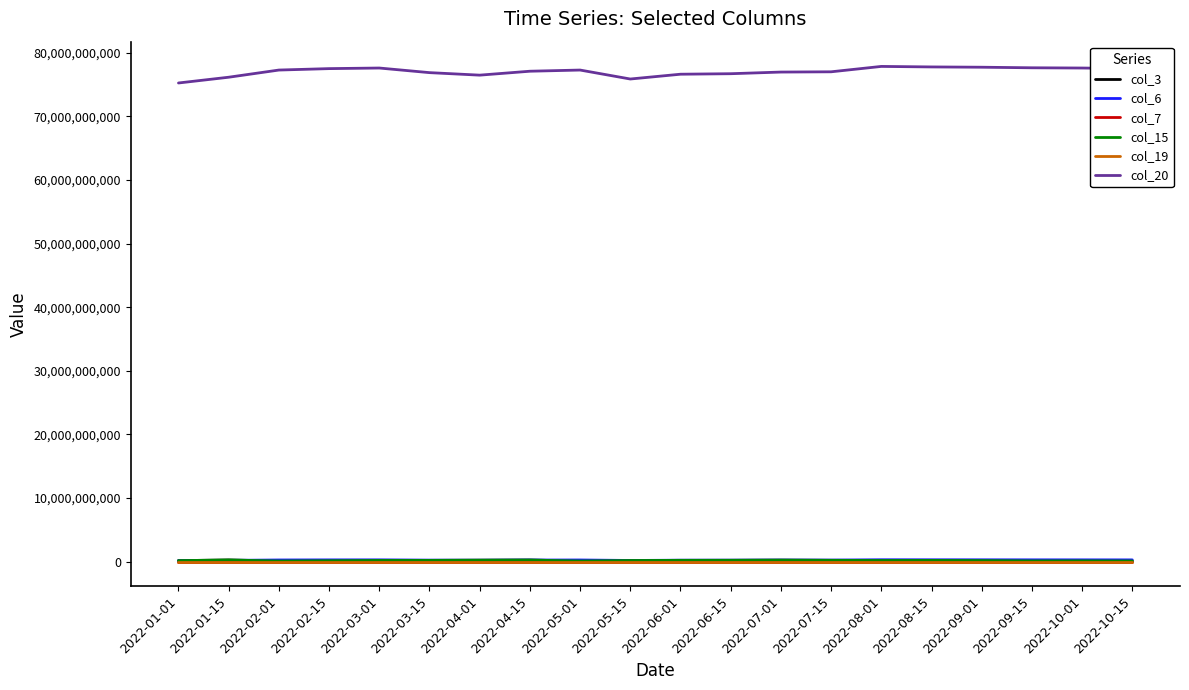

At how many categories does at least one series exceed 75729978593?

19